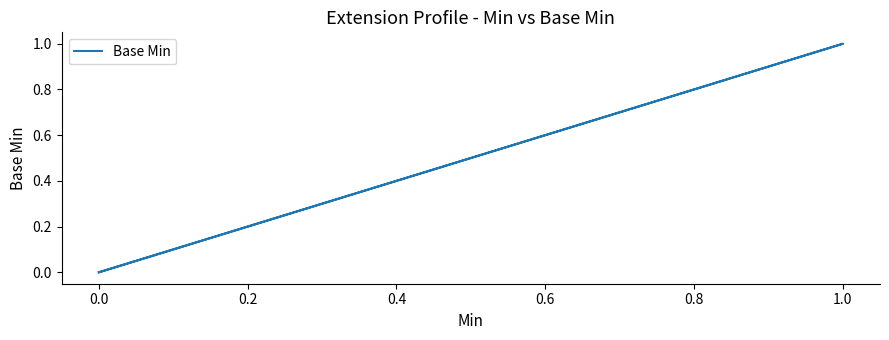

True or false: there are more than 2 points higher than both neighbors.

False